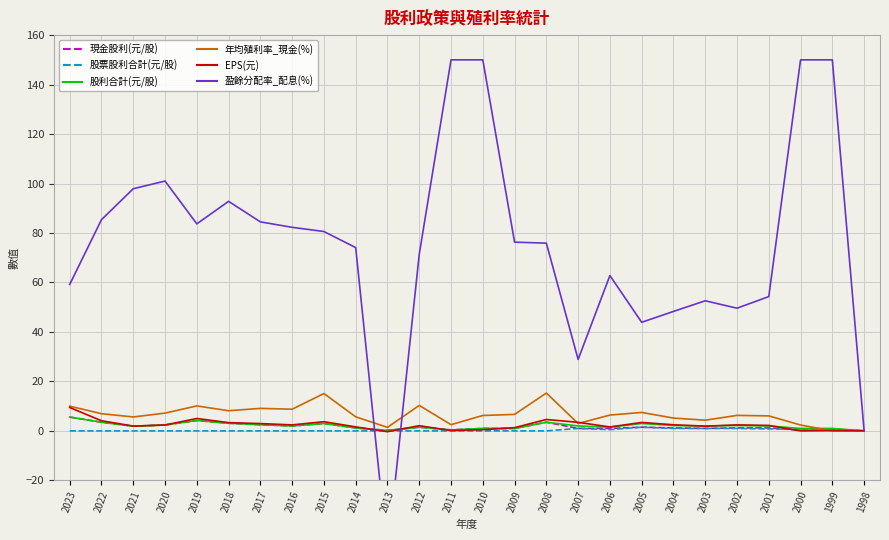

What is the average value of the 股利合計(元/股) series?

2.1